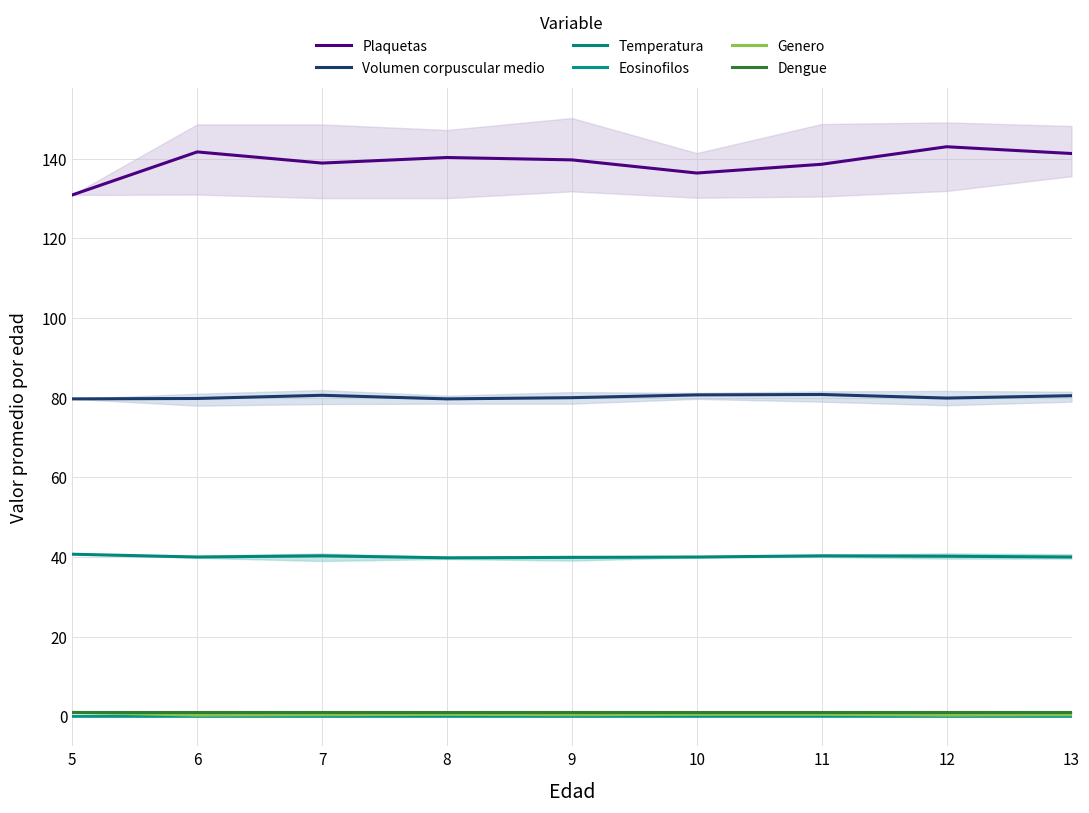

Is it true that Dengue equals 1.6 at 12?

False